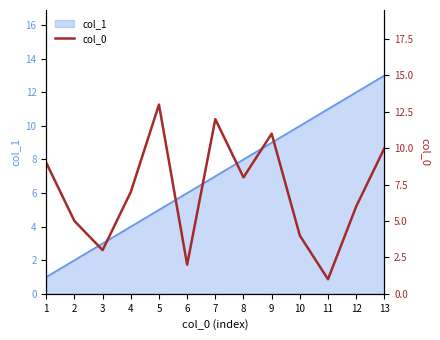

Rank the categories by value from lowest to highest.

11, 6, 3, 10, 2, 12, 4, 8, 1, 13, 9, 7, 5